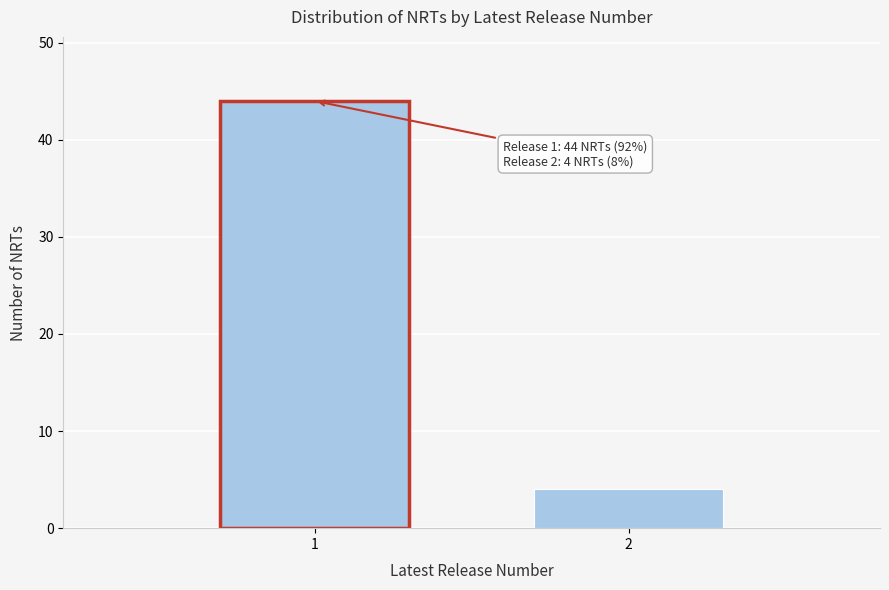

Reading right to left, list all the values displayed in this chart.

4	44